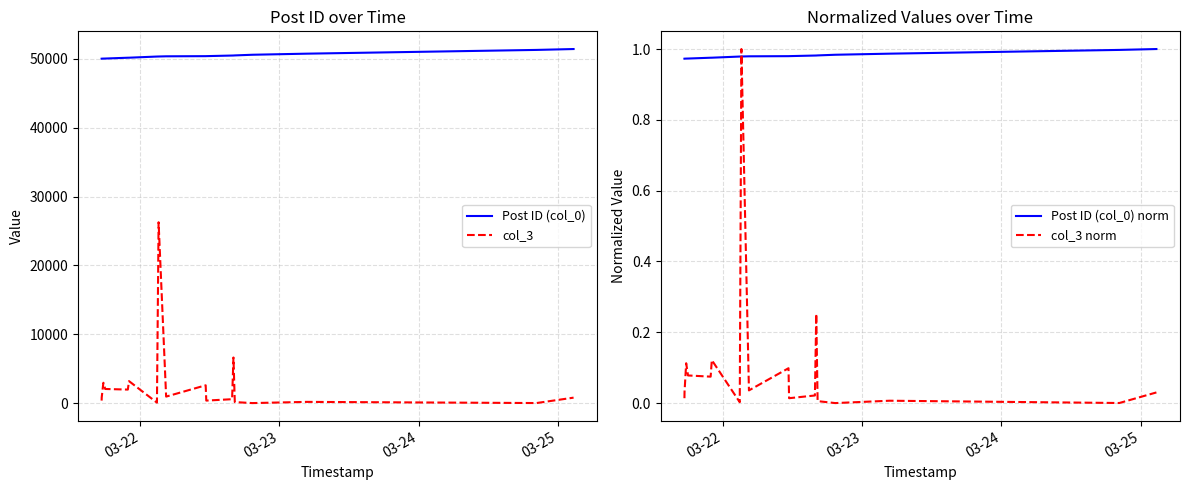

How many values in the col_3 series are below 833?

9